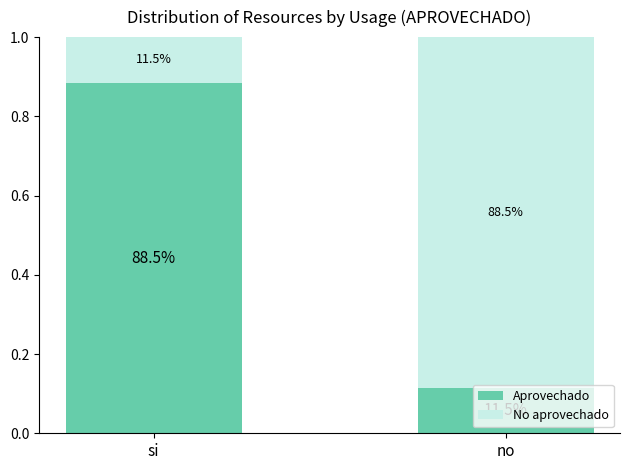

What are all the series names shown in the legend?

Aprovechado, No aprovechado